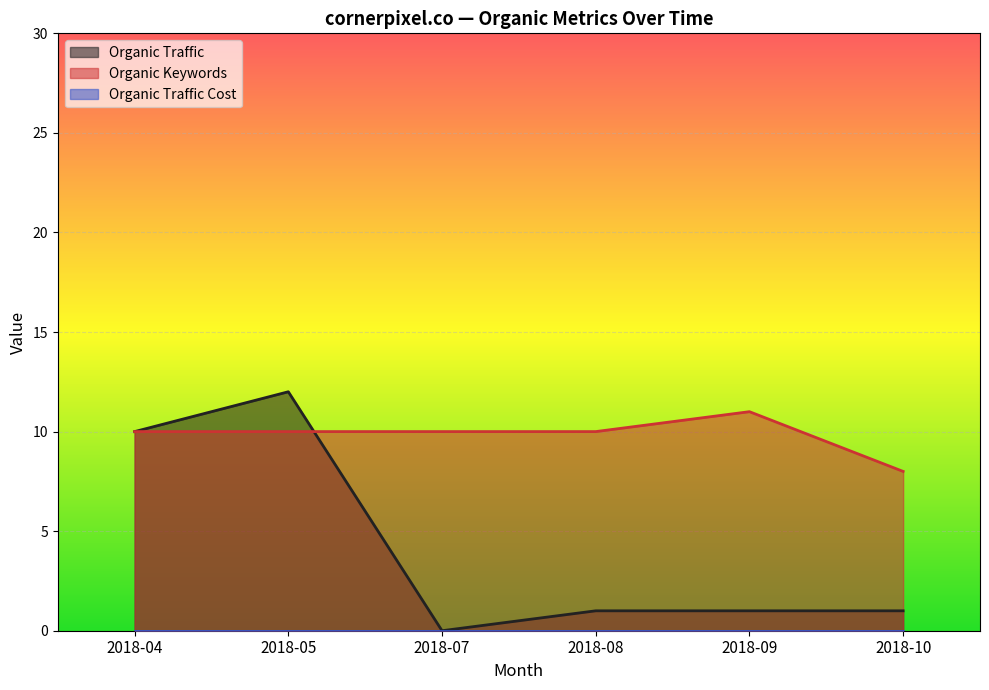

What is the difference between the maximum and minimum values in the Organic Traffic series?

12